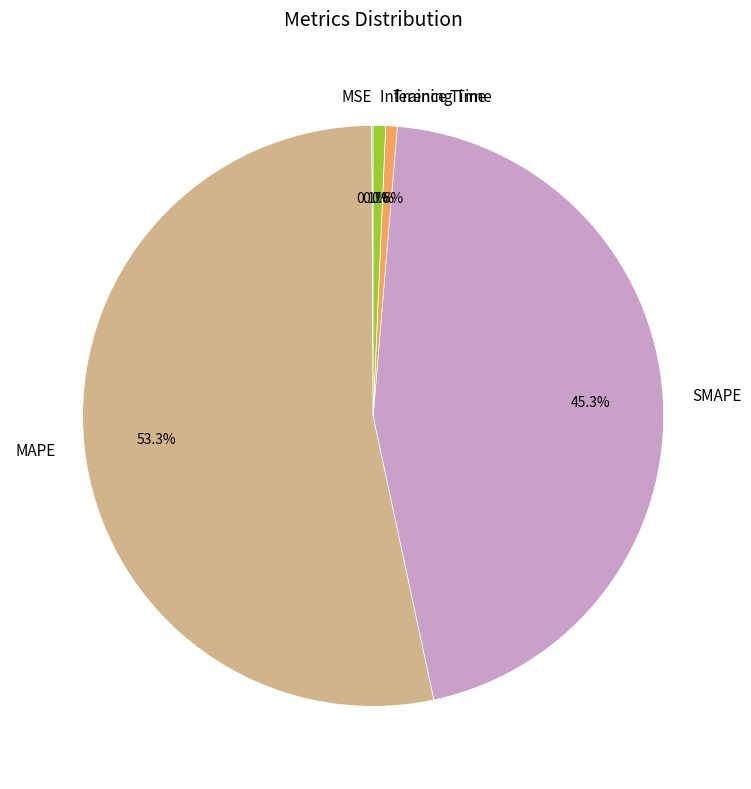

Which slice is the largest?

MAPE